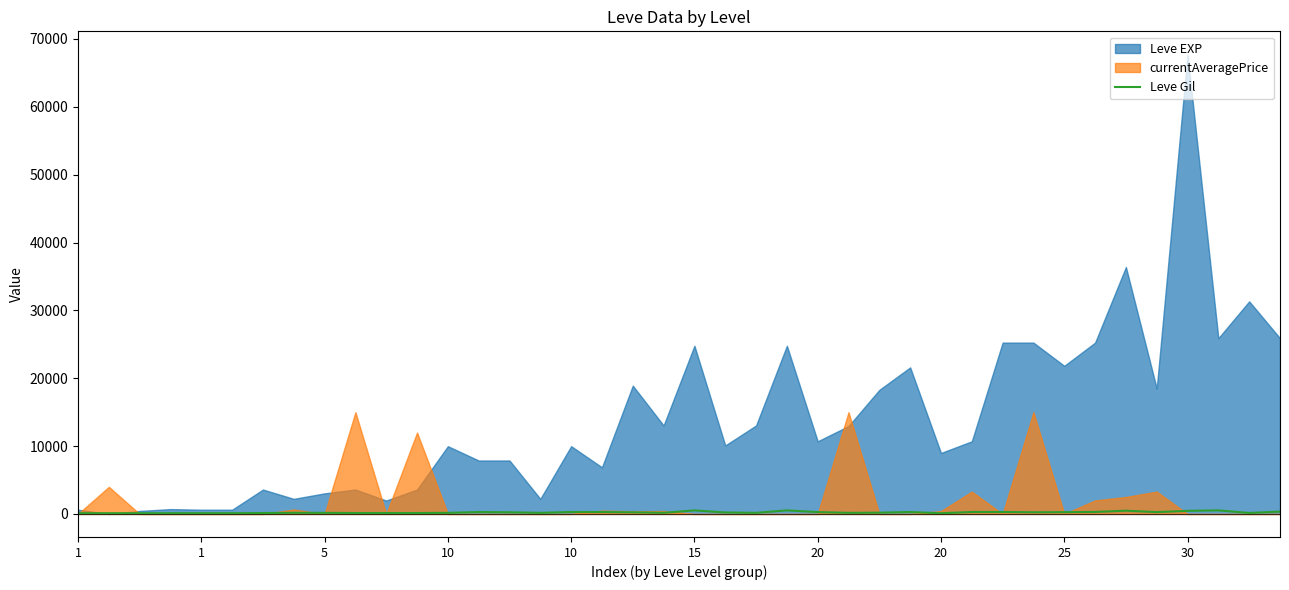

Is it true that the value at 27 is 151?

False